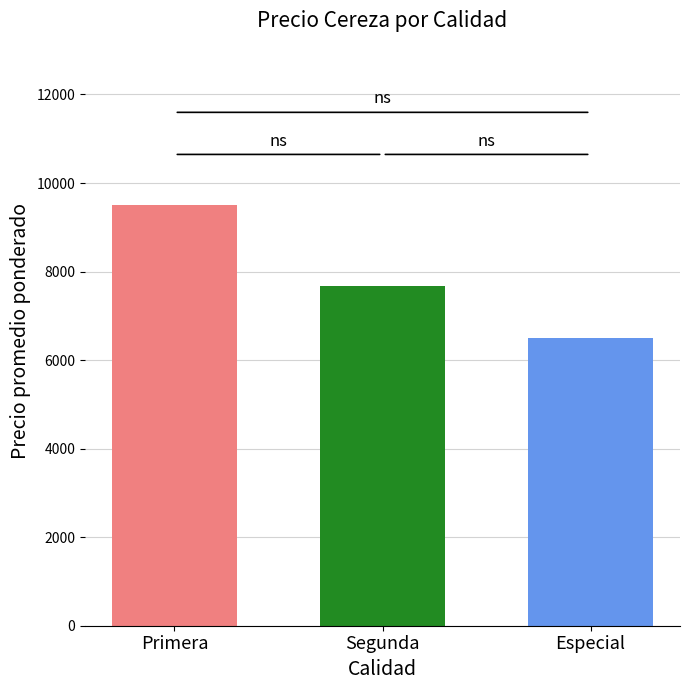

What is the minimum value shown in the chart?

6500